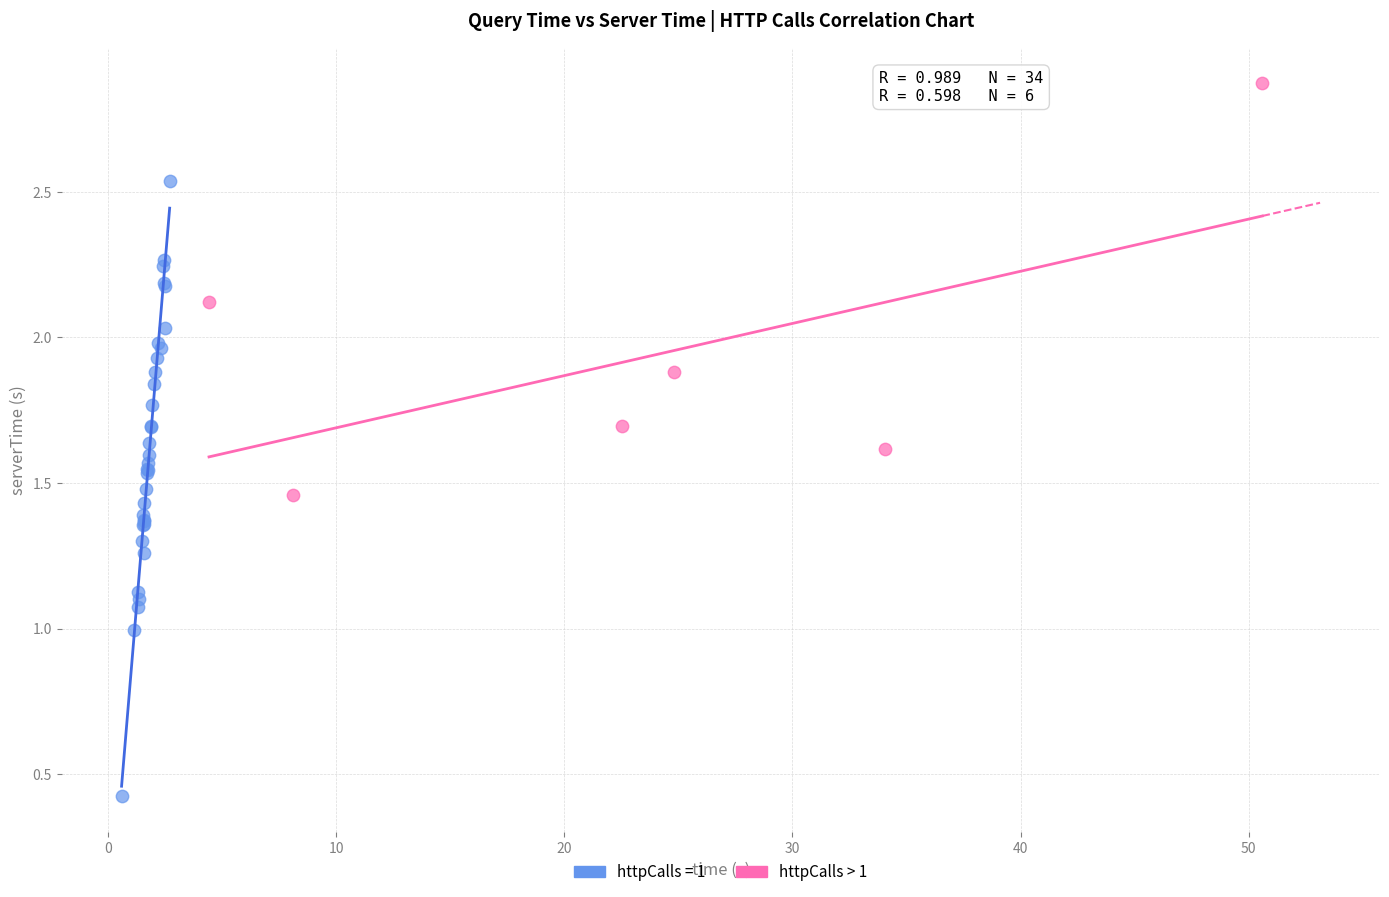

Which series contains the lowest Y value?

httpCalls = 1